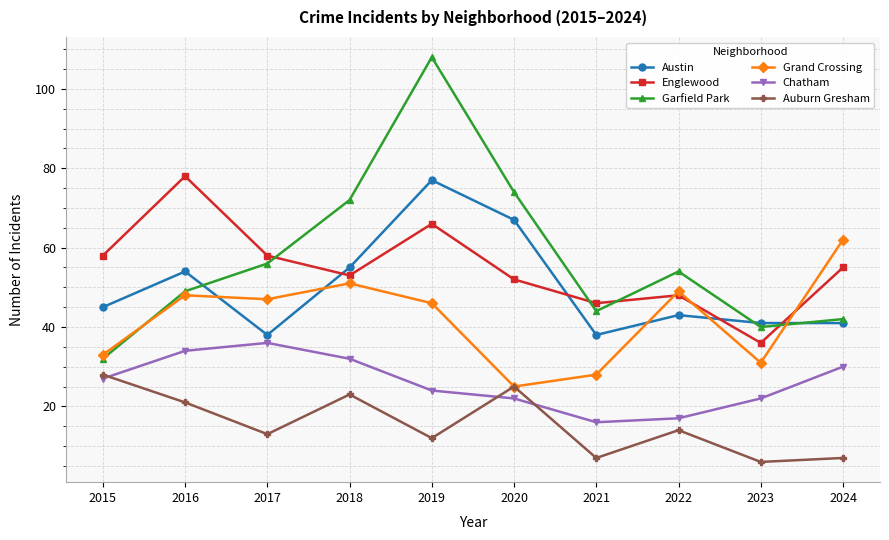

List the series in order of their peak value, highest first.

Garfield Park, Englewood, Austin, Grand Crossing, Chatham, Auburn Gresham